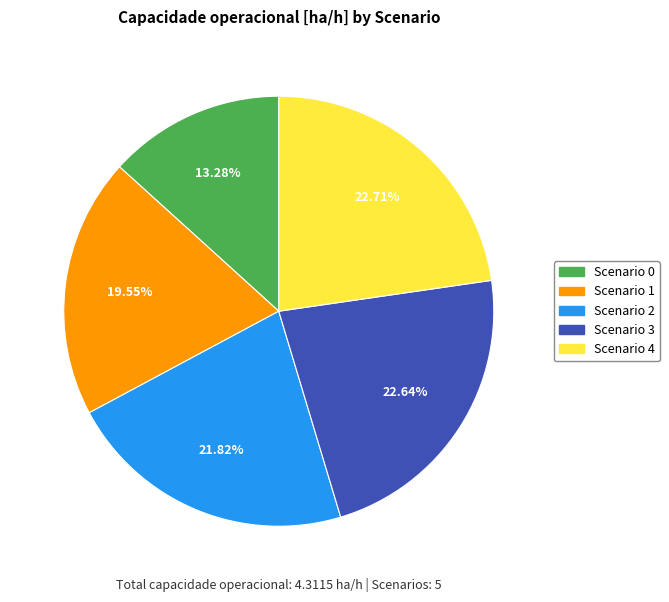

Between Scenario 2 and Scenario 0, which is larger?

Scenario 2